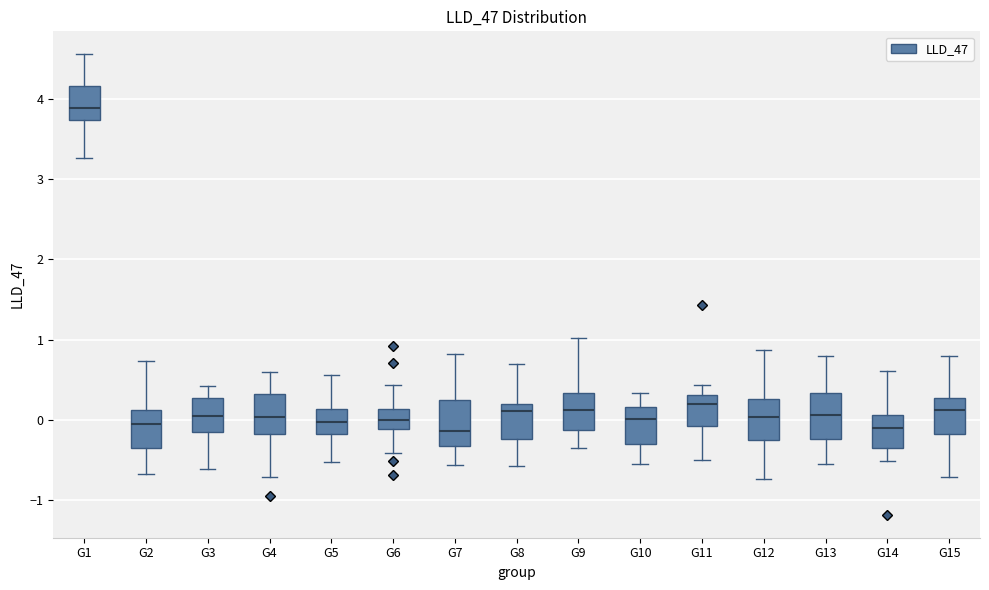

Which box's median line is the highest?

G1